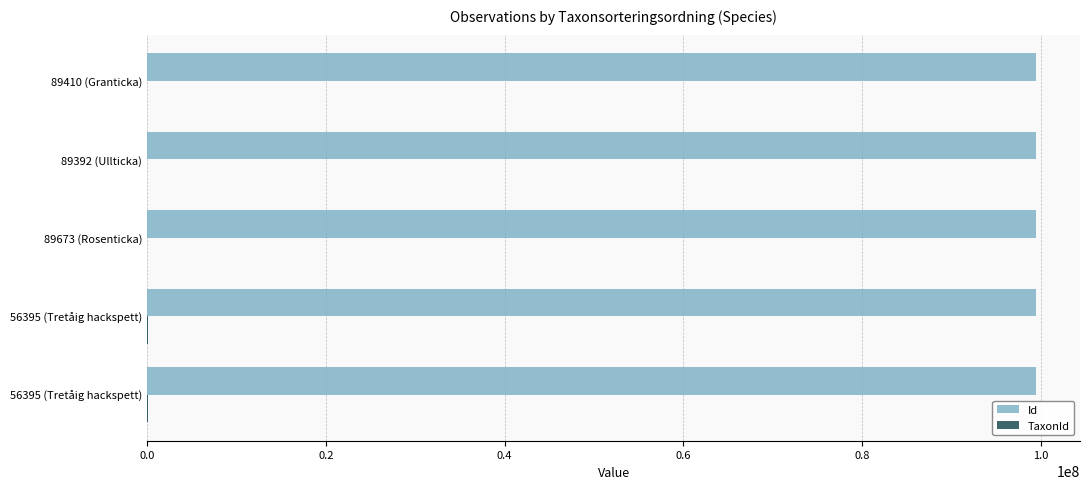

How many data points does each series have?

5